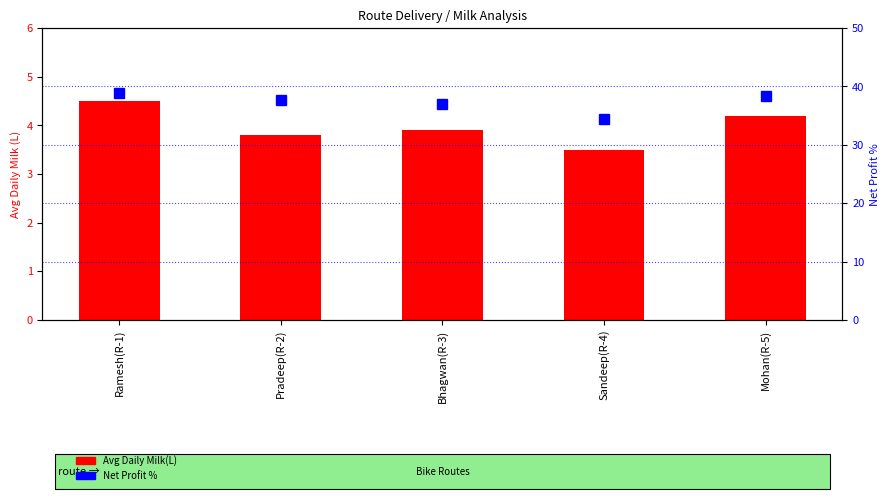

At which category is the sum across all series the highest?

Ramesh(R-1)